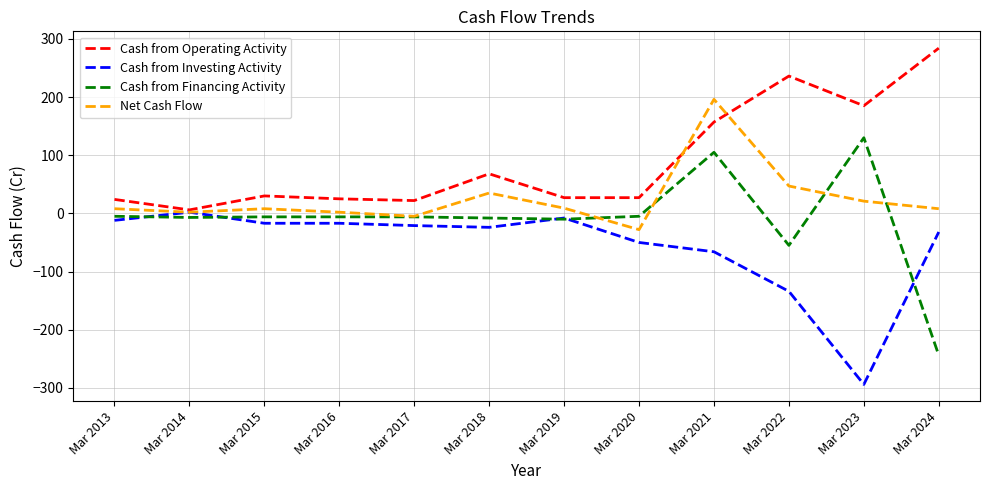

Which series has the largest total across all categories?

Cash from Operating Activity